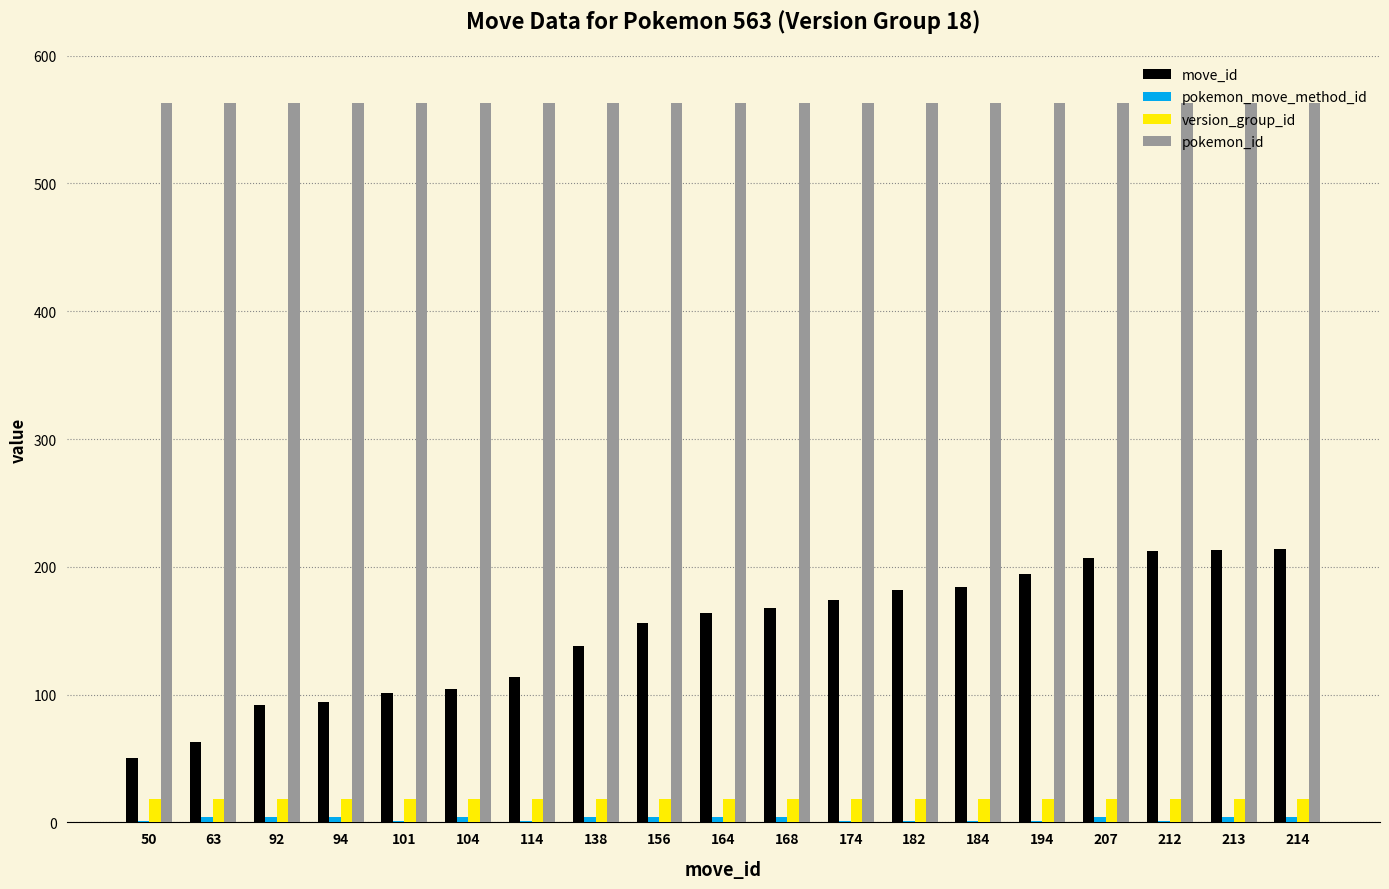

What value does the version_group_id series have at 138?

18